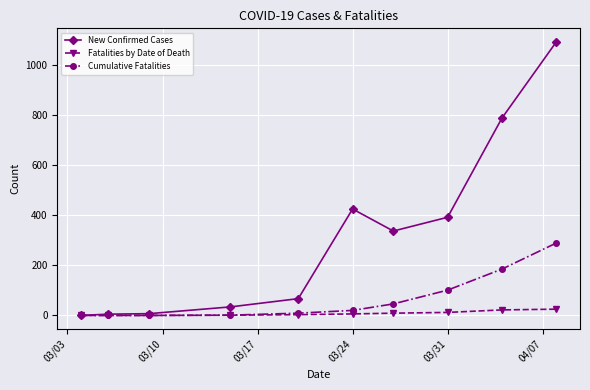

In New Confirmed Cases, how many points are higher than both neighbors (excluding endpoints)?

1